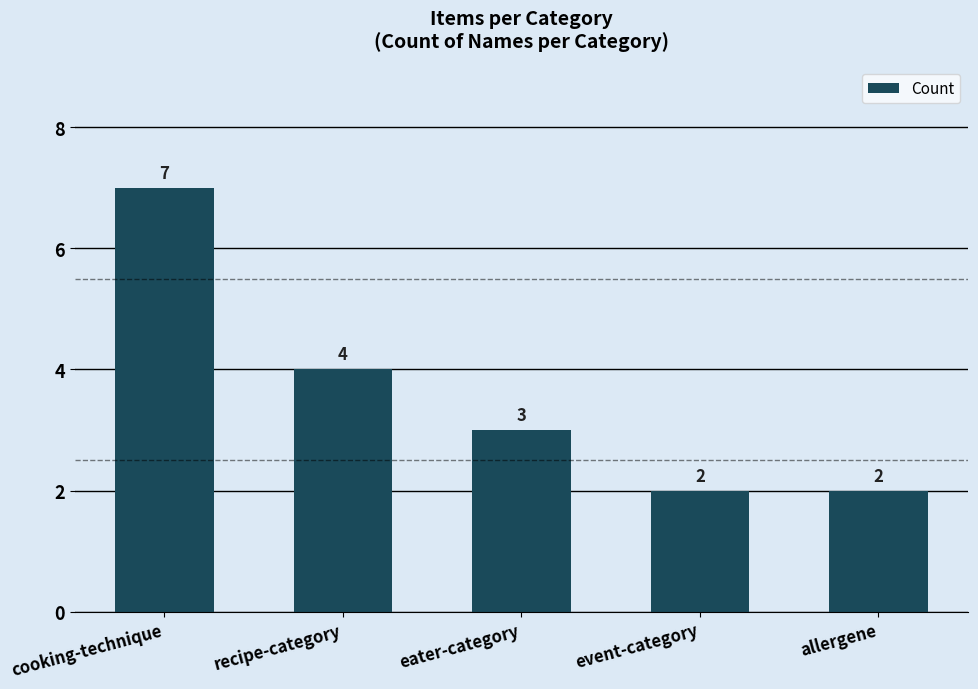

Reading left to right, transcribe all the data shown in this chart.

7	4	3	2	2